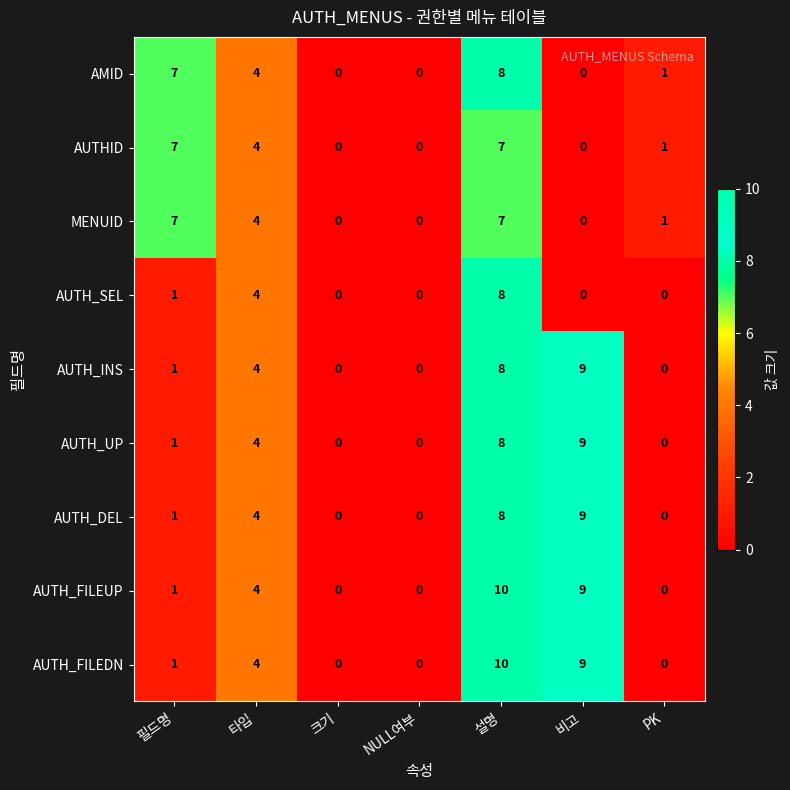

How many distinct data groups are displayed?

9